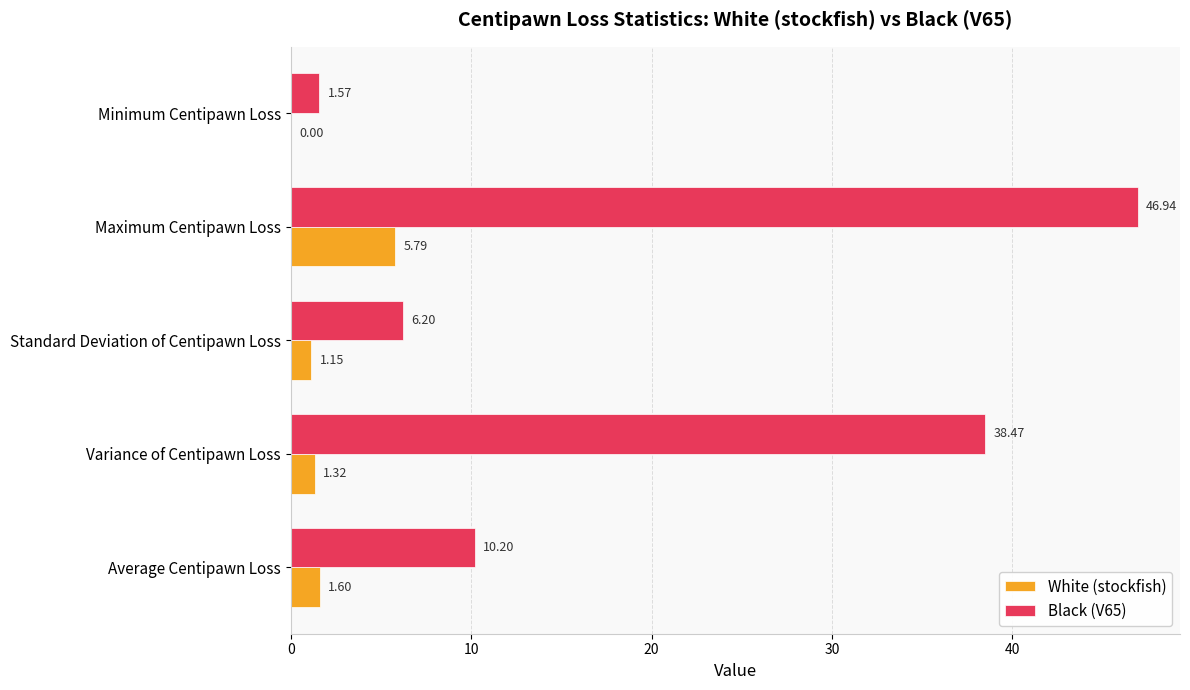

How many categories are shown in the chart?

5